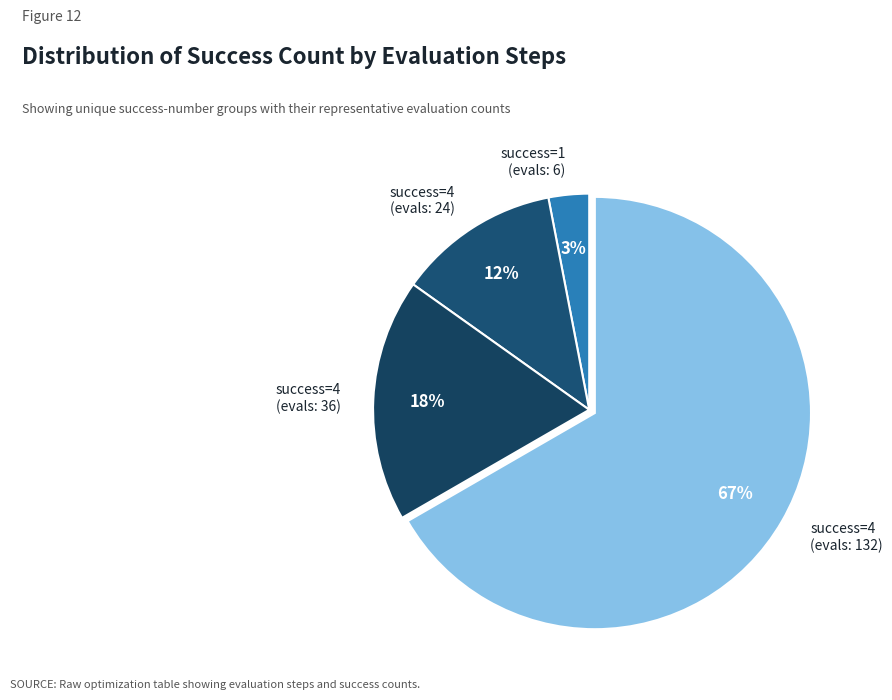

Do success=1 (evals: 6) and success=4 (evals: 132) together represent more than half of the pie?

Yes